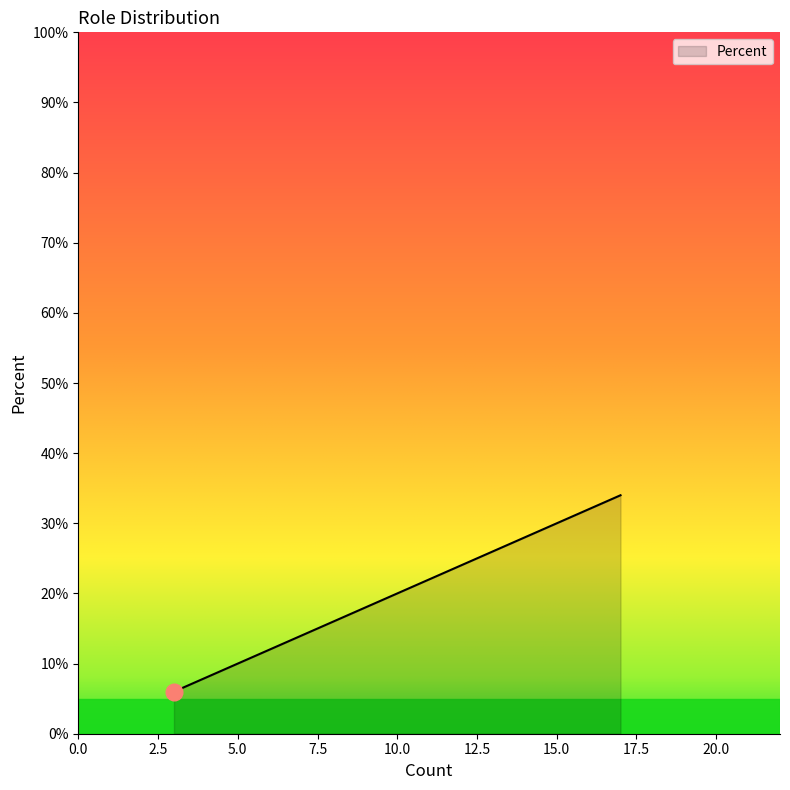

True or false: there are more than 1 points higher than both neighbors.

False